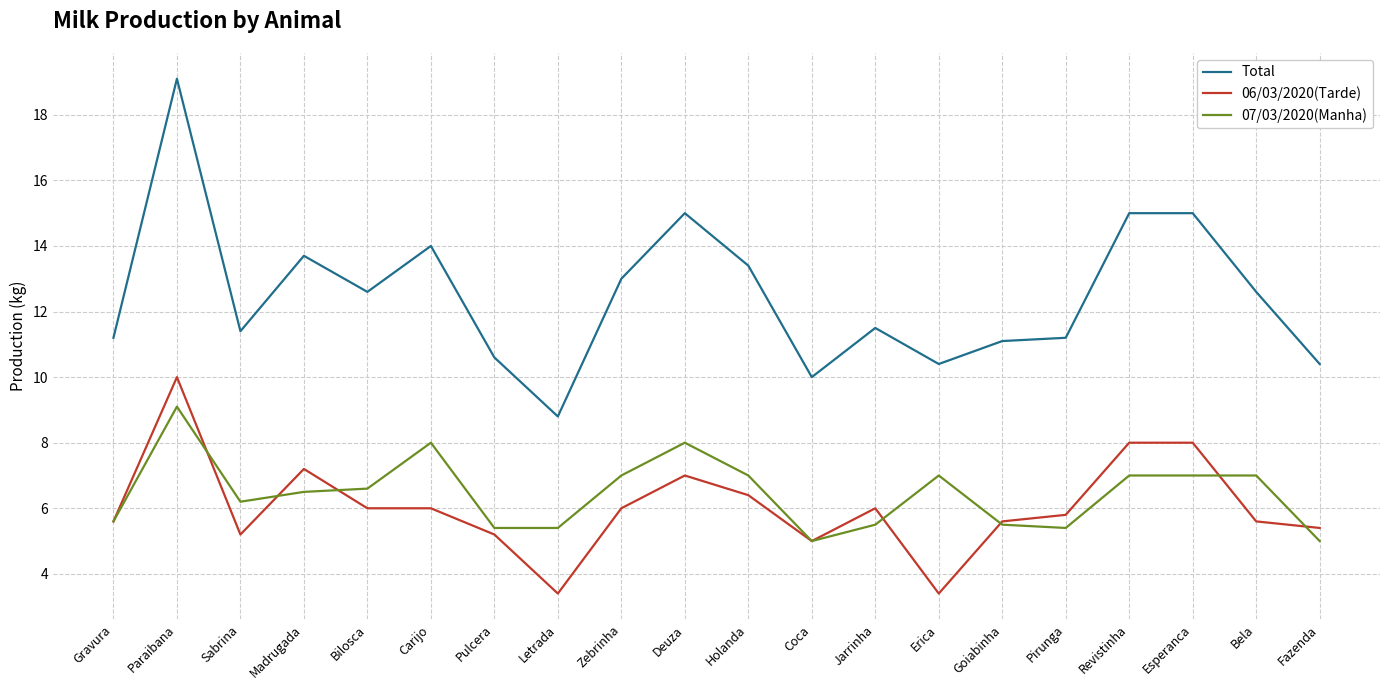

What is the total value across all series at Erica?

20.8